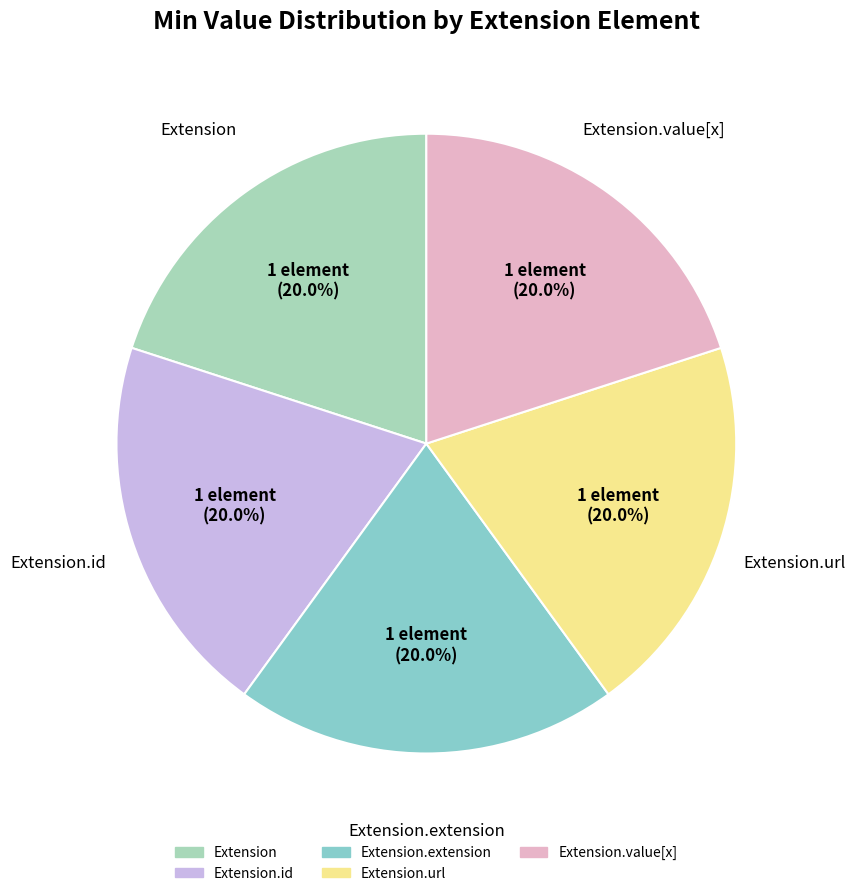

Which category has the smallest portion of the pie?

Extension